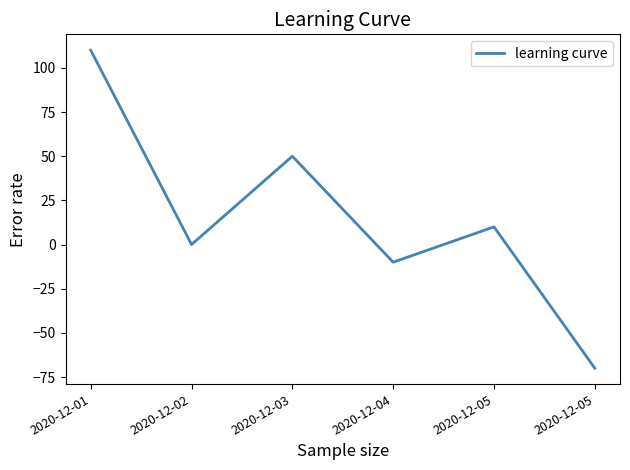

Where is the first local maximum?

2020-12-03